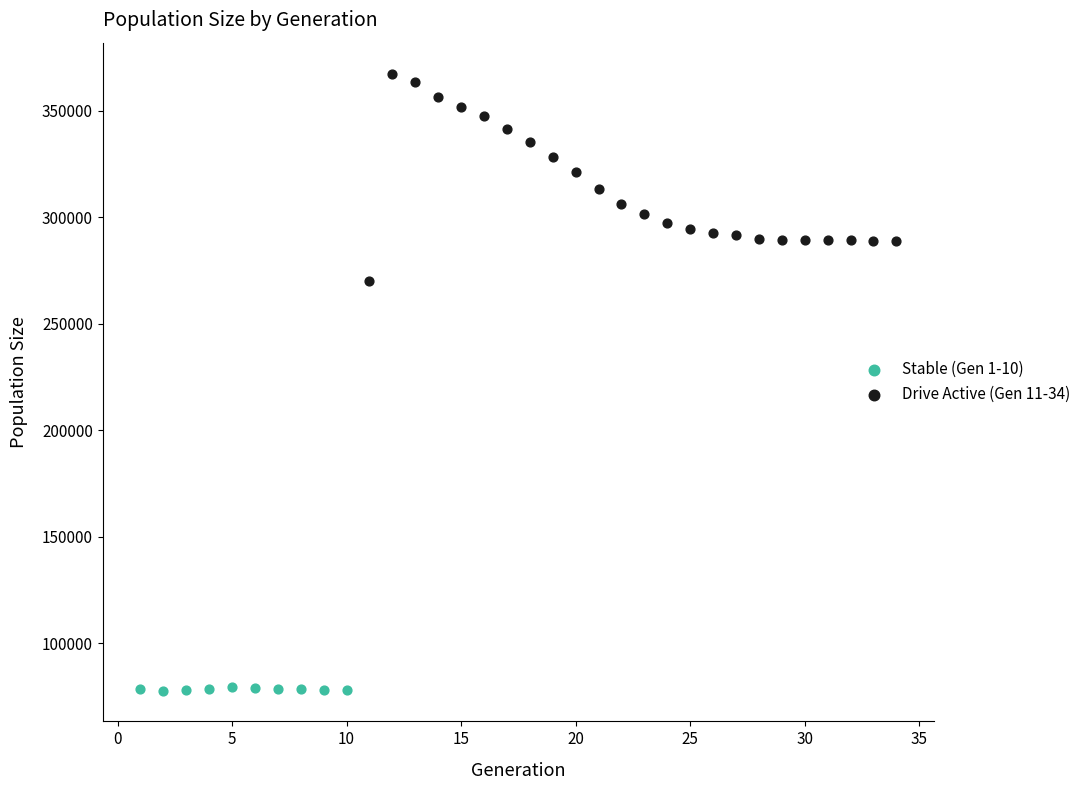

Which series has the widest spread of Y values?

Drive Active (Gen 11-34)